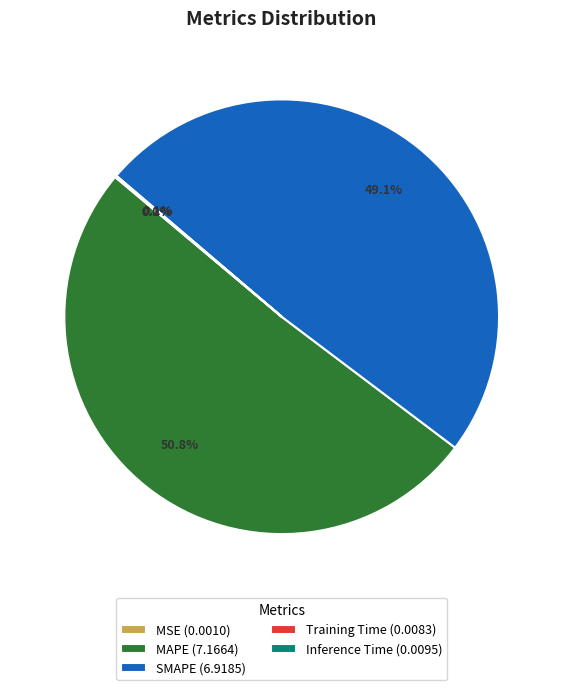

To the nearest percent, what is the average slice percentage?

20%